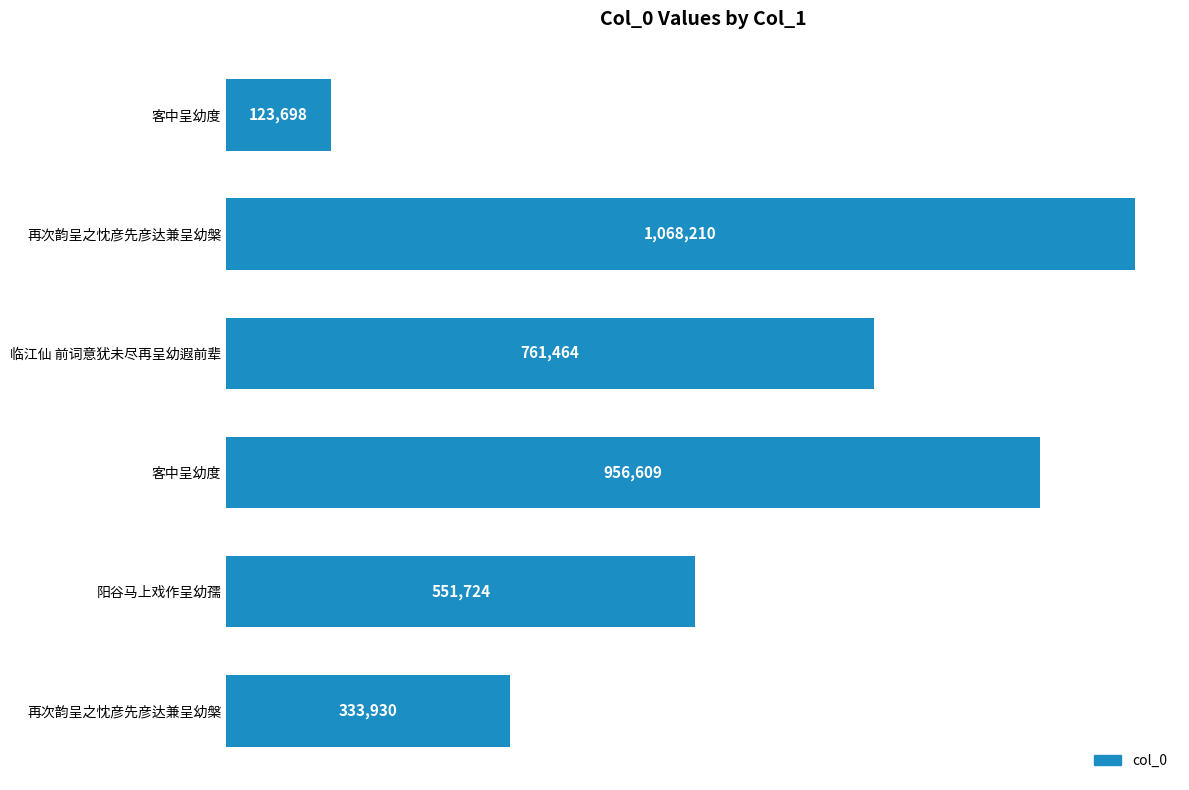

Are the bars horizontal?

Yes